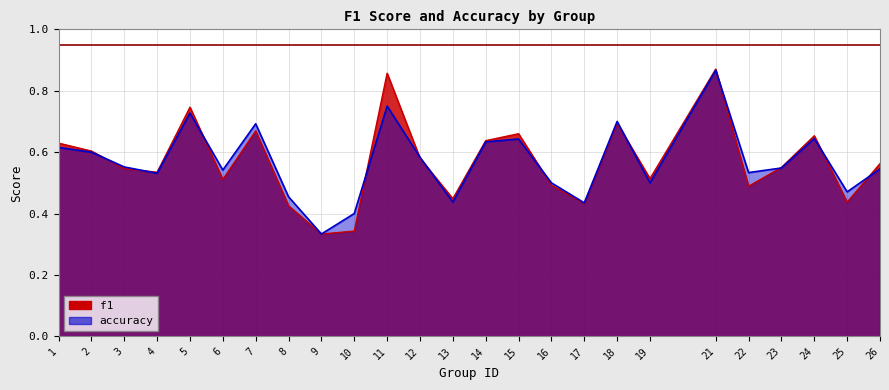

Reading left to right, extract all data points from this chart.

f1: 0.6	0.6	0.5	0.5	0.7	0.5	0.7	0.4	0.3	0.3	0.9	0.6	0.4	0.6	0.7	0.5	0.4	0.7	0.5	0.9	0.5	0.6	0.7	0.4	0.6
accuracy: 0.6	0.6	0.6	0.5	0.7	0.5	0.7	0.5	0.3	0.4	0.8	0.6	0.4	0.6	0.6	0.5	0.4	0.7	0.5	0.9	0.5	0.5	0.6	0.5	0.5